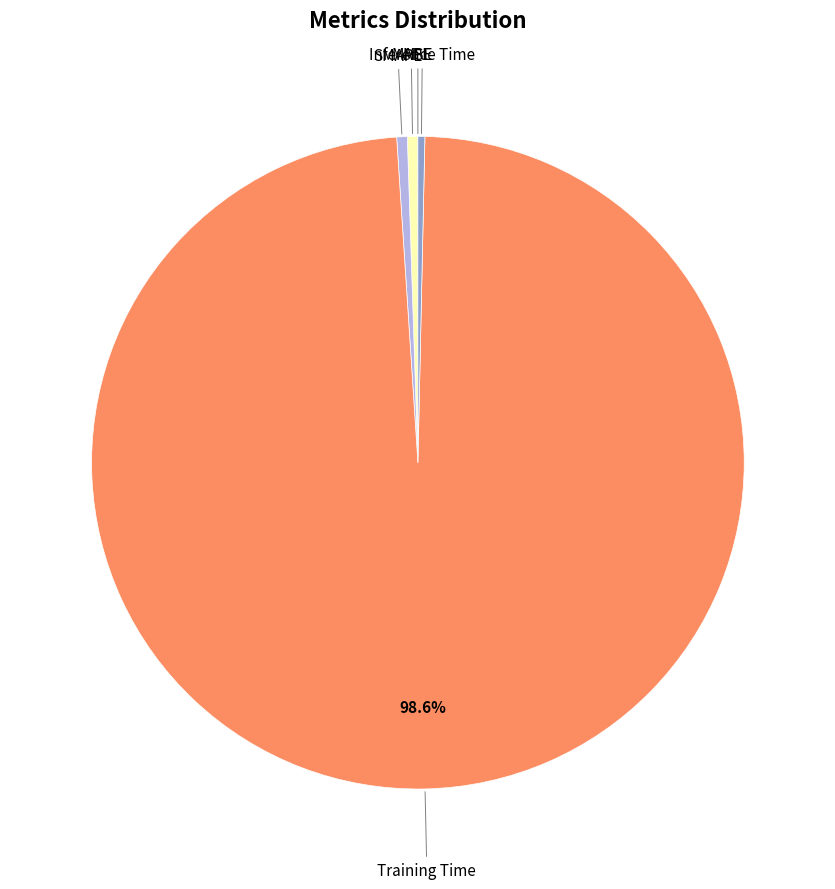

Does any single category account for the majority?

Yes